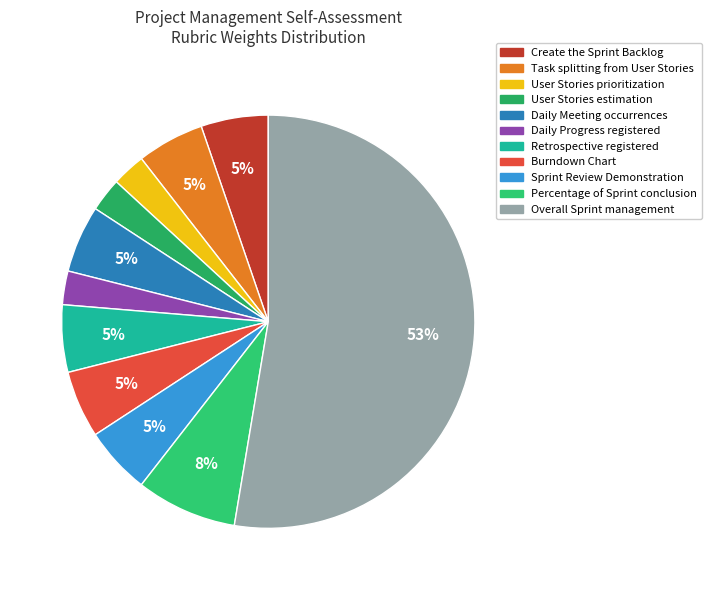

Which category accounts for the majority?

Overall Sprint management